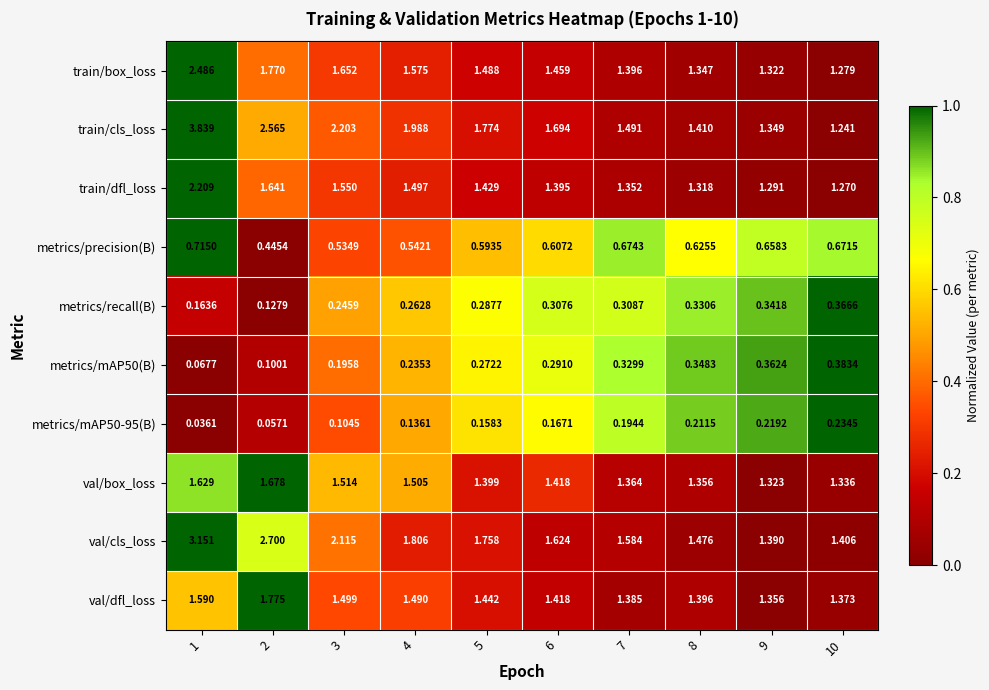

Which series changed the most between 1 and 9?

train/cls_loss